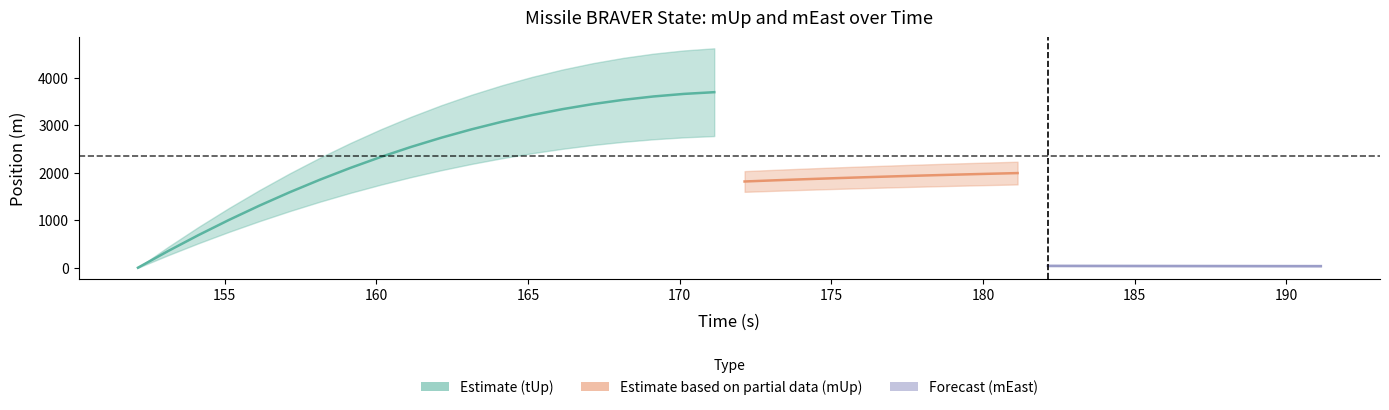

Rank the categories by mUp_center value from lowest to highest.

0, 1, 2, 3, 4, 5, 6, 7, 8, 9, 10, 11, 12, 13, 14, 15, 16, 17, 18, 19, 20, 21, 22, 23, 24, 25, 26, 27, 28, 29, 30, 31, 32, 33, 34, 35, 36, 37, 38, 39